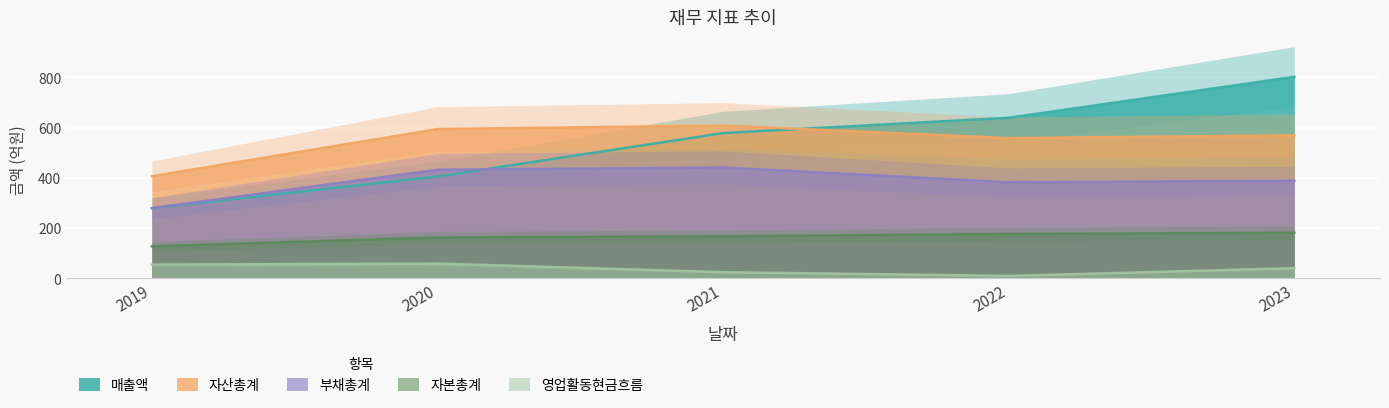

Which series changed the most between 2020 and 2021?

매출액